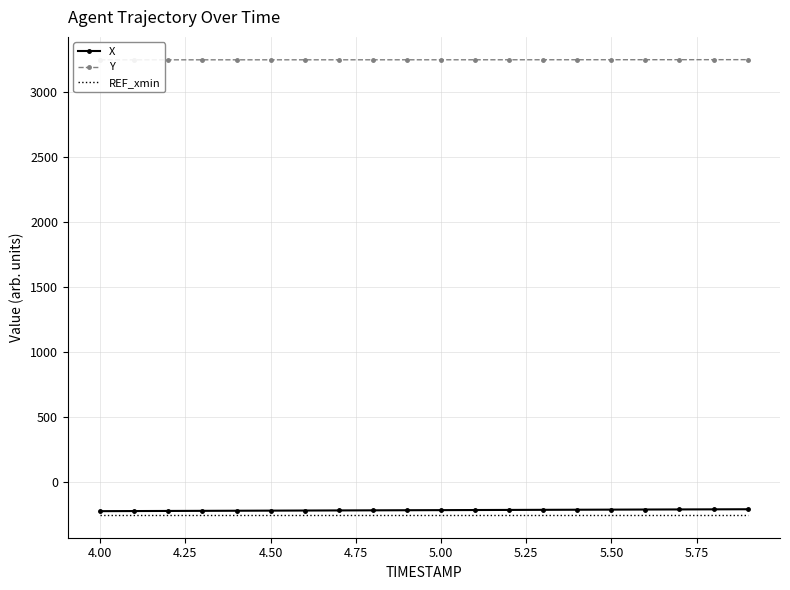

Reading left to right, extract all data points from this chart.

X: -222.3	-221.5	-220.7	-219.9	-219.1	-218.3	-217.5	-216.7	-215.9	-215.1	-214.4	-213.6	-212.8	-212.1	-211.3	-210.5	-209.8	-209.0	-208.3	-207.6
Y: 3246.8	3246.8	3246.8	3246.8	3246.9	3246.9	3246.9	3247.0	3247.0	3247.1	3247.1	3247.1	3247.2	3247.3	3247.4	3247.5	3247.7	3247.8	3247.9	3248.1
REF_xmin: -251.5	-251.5	-251.5	-251.5	-251.5	-251.5	-251.5	-251.5	-251.5	-251.5	-251.5	-251.5	-251.5	-251.5	-251.5	-251.5	-251.5	-251.5	-251.5	-251.5